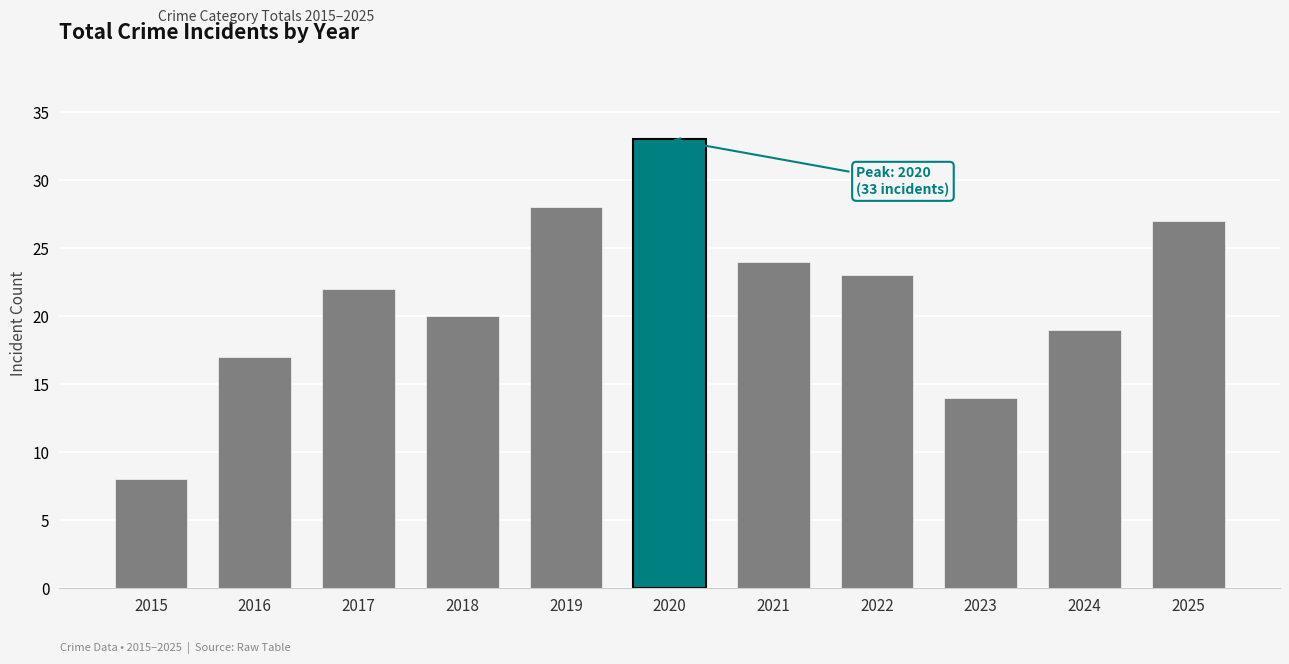

True or false: the data shows 30 at 2022.

False